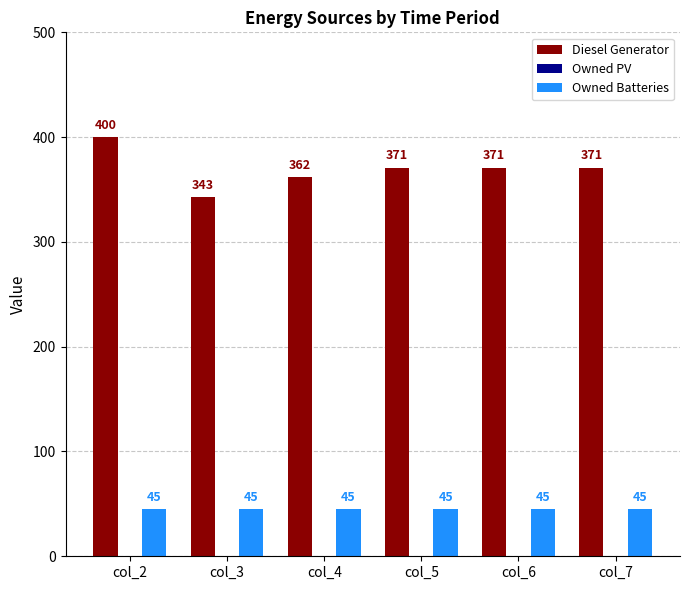

What is the highest value of the Diesel Generator series?

400